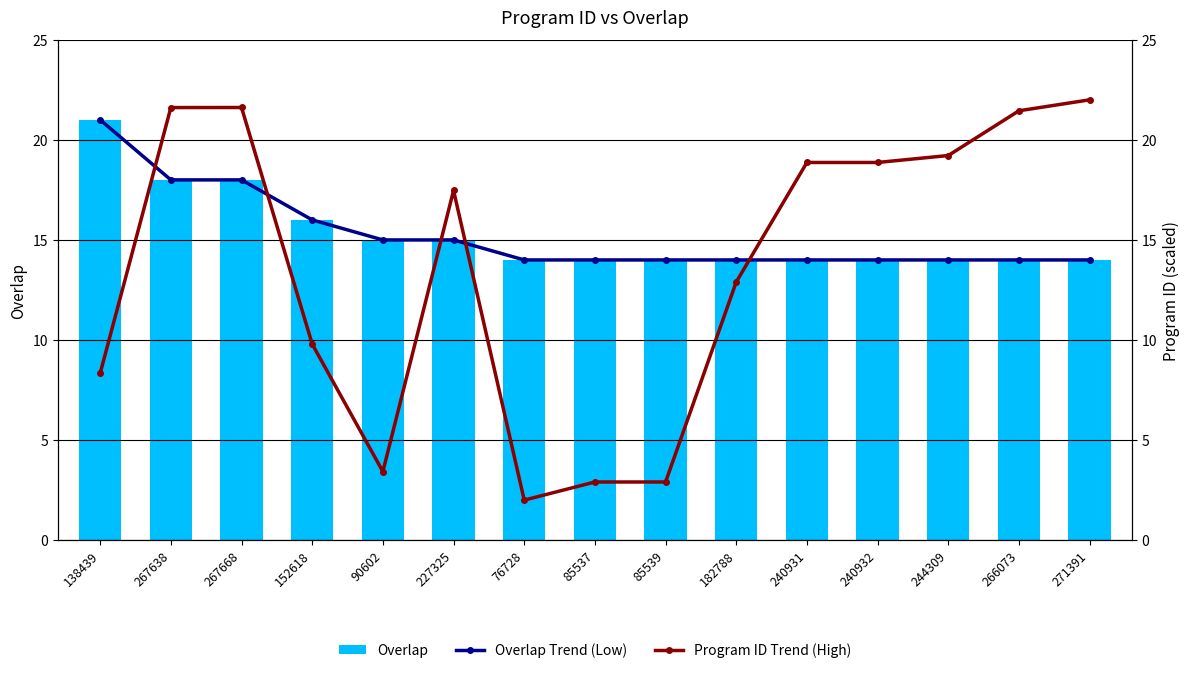

What is the label of the 7th bar from the right?

85539